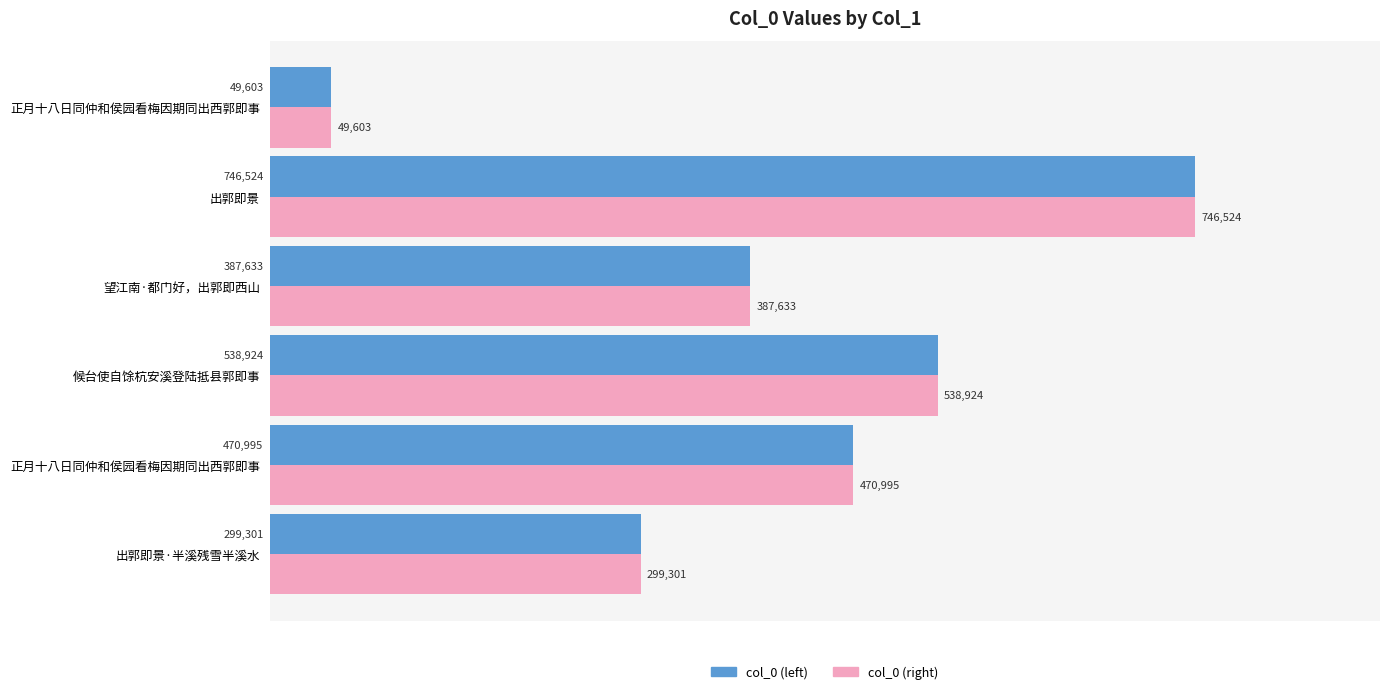

How many data points in col_0 (left) are less than 470995?

3